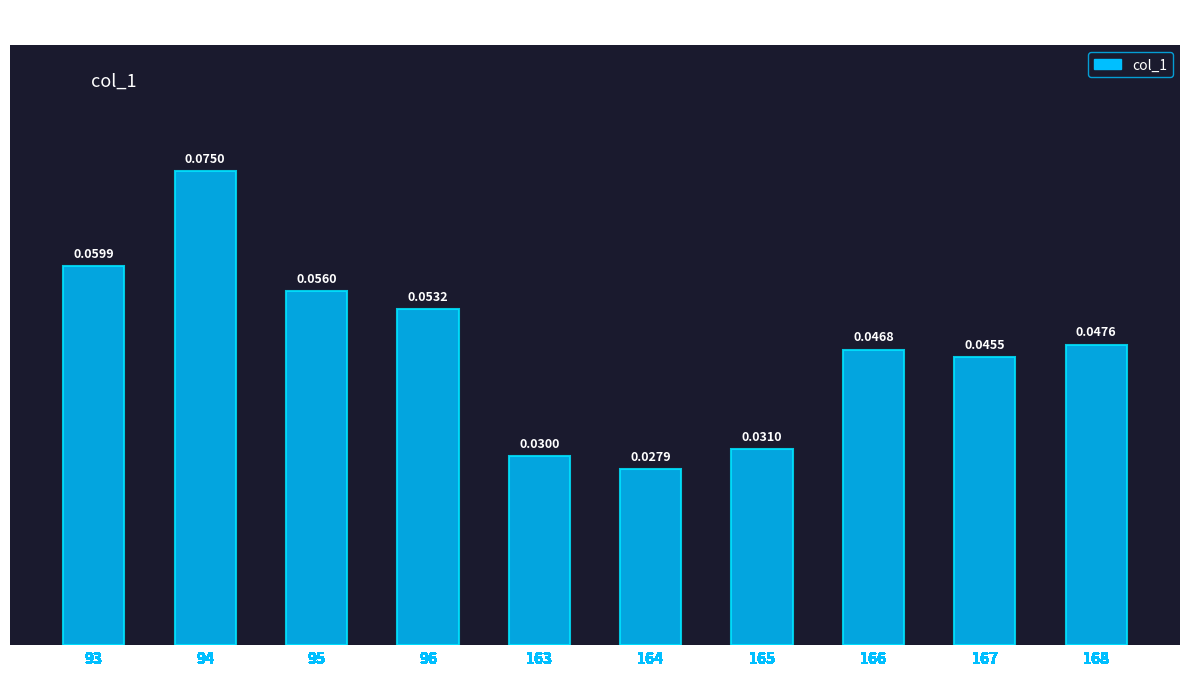

List the labels in order of value, smallest first.

164, 163, 165, 167, 166, 168, 96, 95, 93, 94